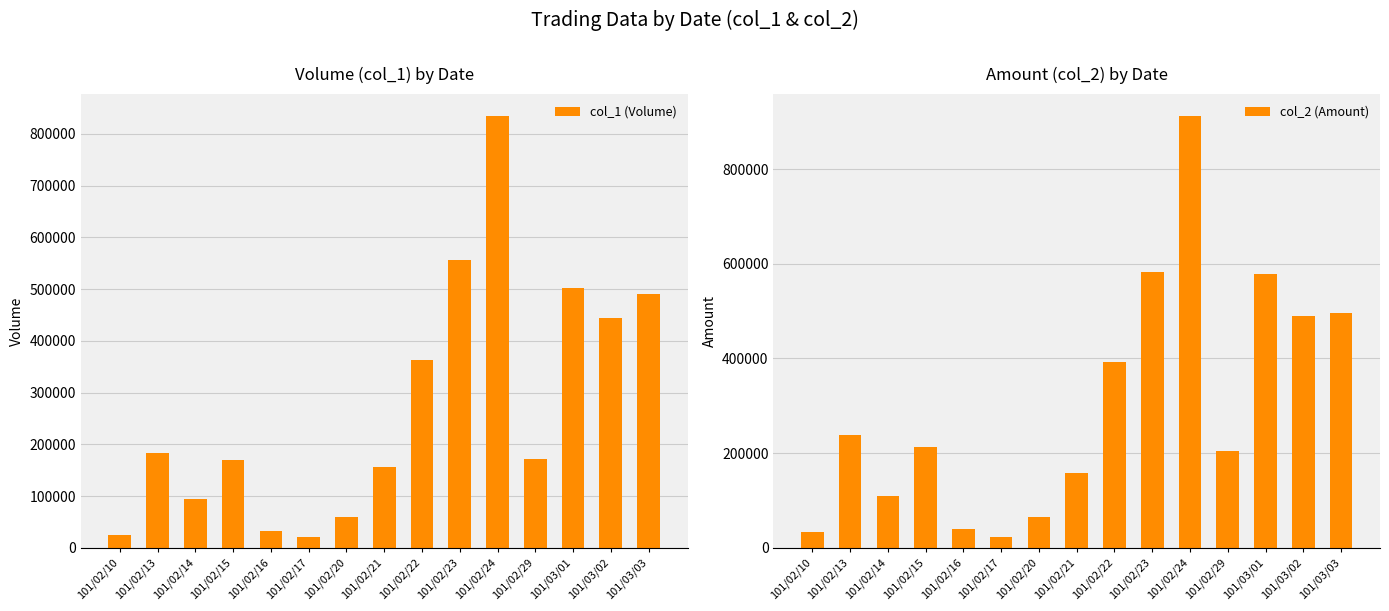

What position from the left is 101/02/17?

6